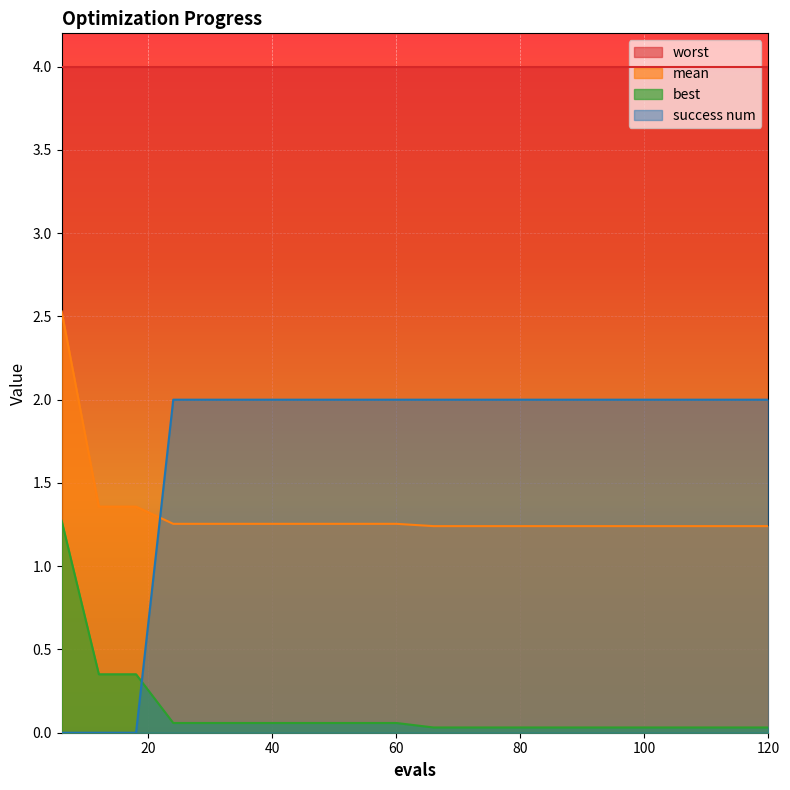

What is the sum of all success num values?

34.0